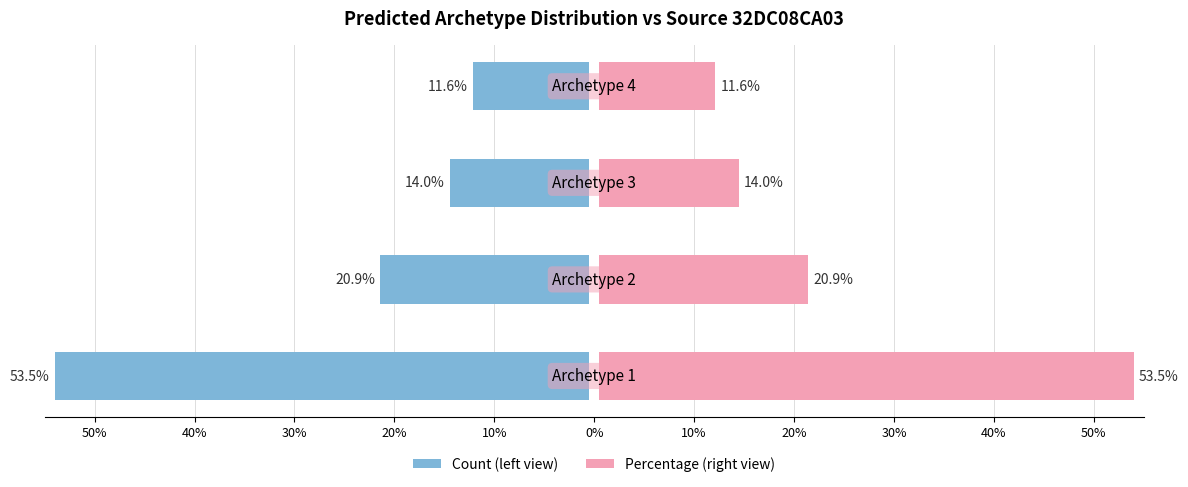

Does the chart contain stacked bars?

No